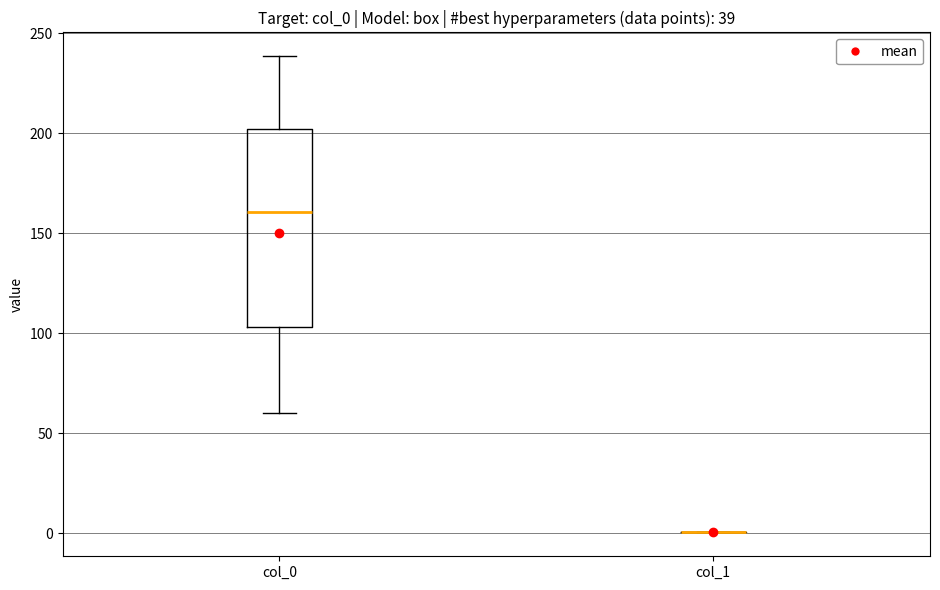

Which box is the tallest, from its lower edge to its upper edge?

col_0